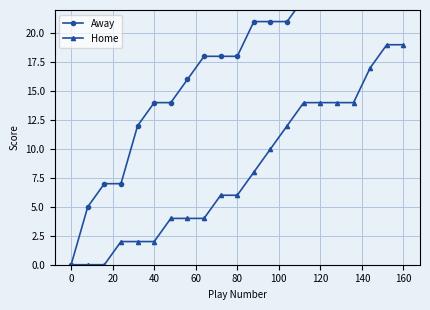

What is the difference between the maximum and second lowest values in the Home series?

19